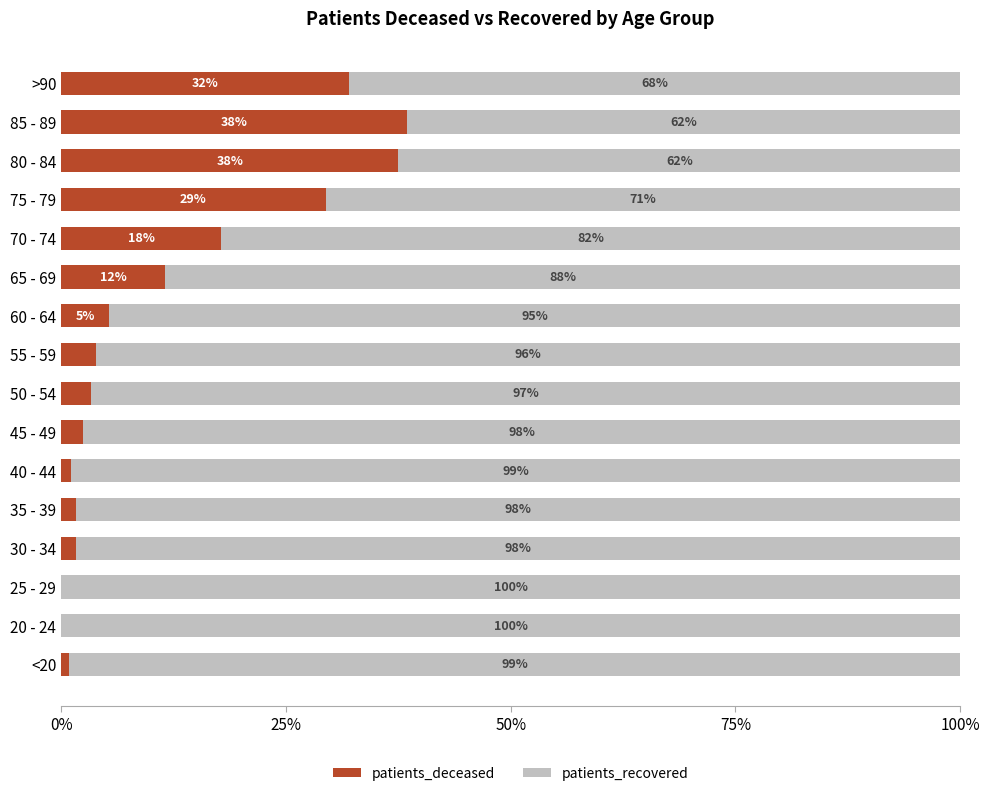

What is the total value across all series at 50 - 54?

100.0